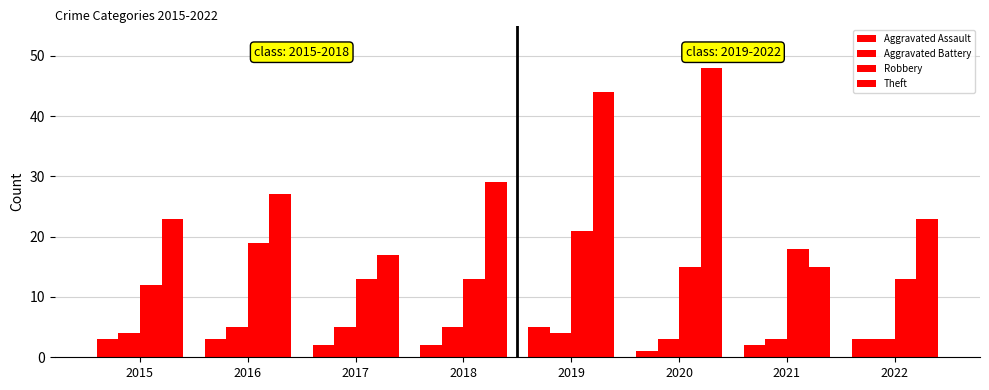

Does the chart contain stacked bars?

No